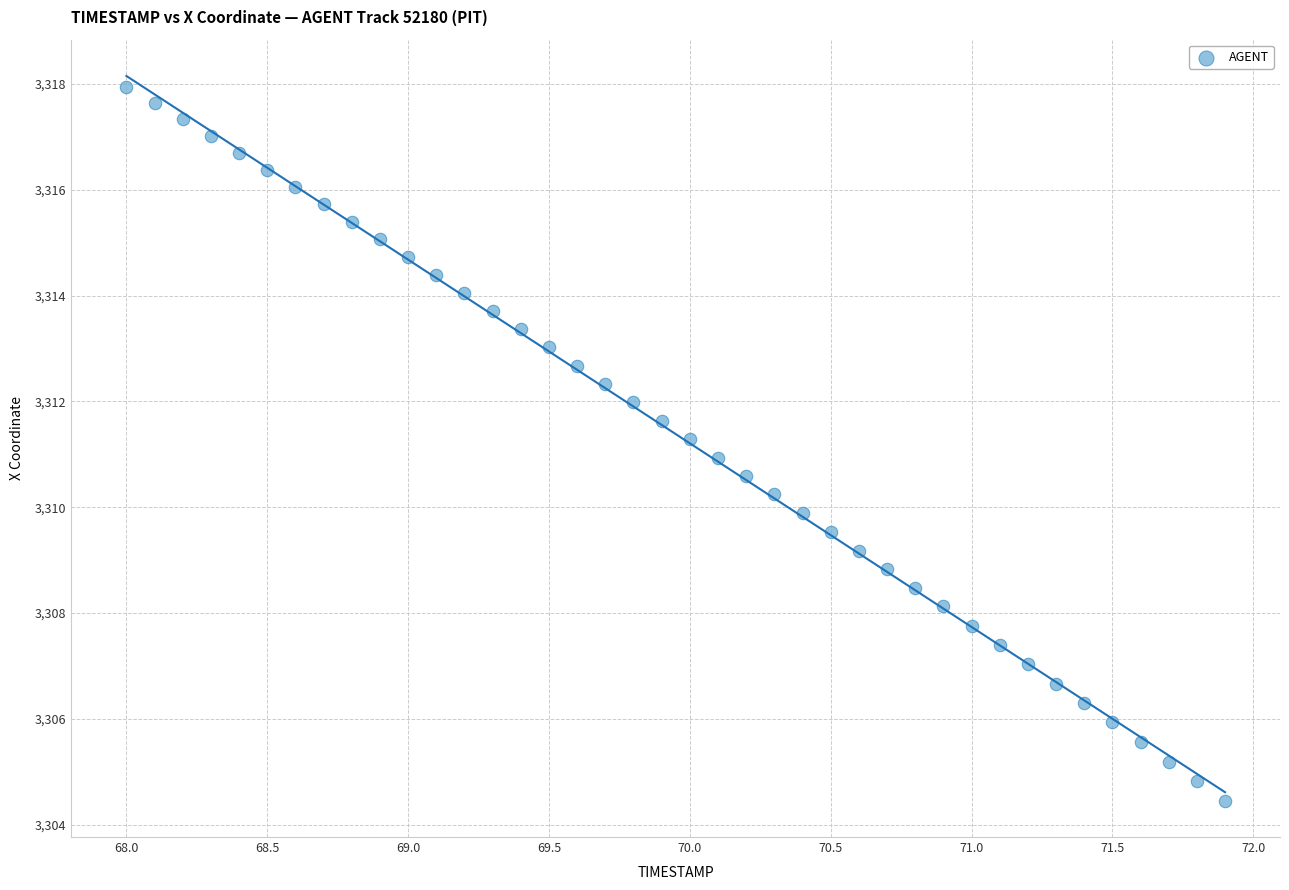

What is the range of X values (max minus min)?

3.9